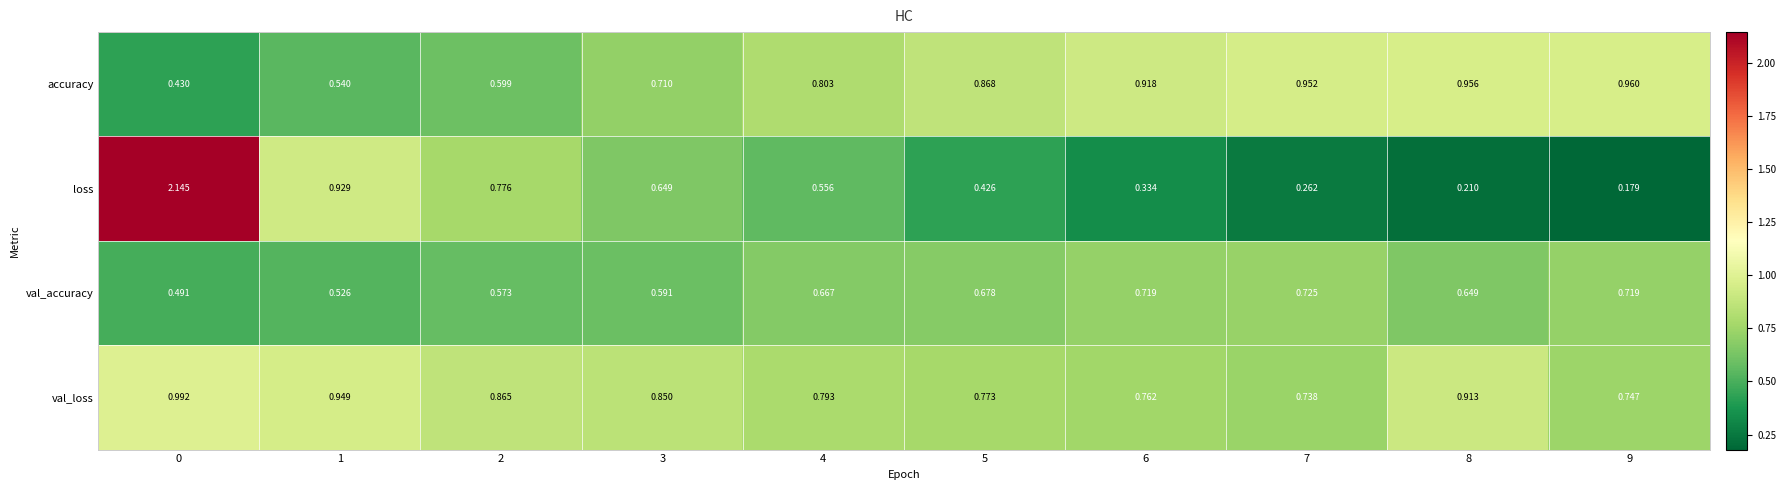

Rank the series by their maximum value, from lowest to highest.

val_accuracy, accuracy, val_loss, loss